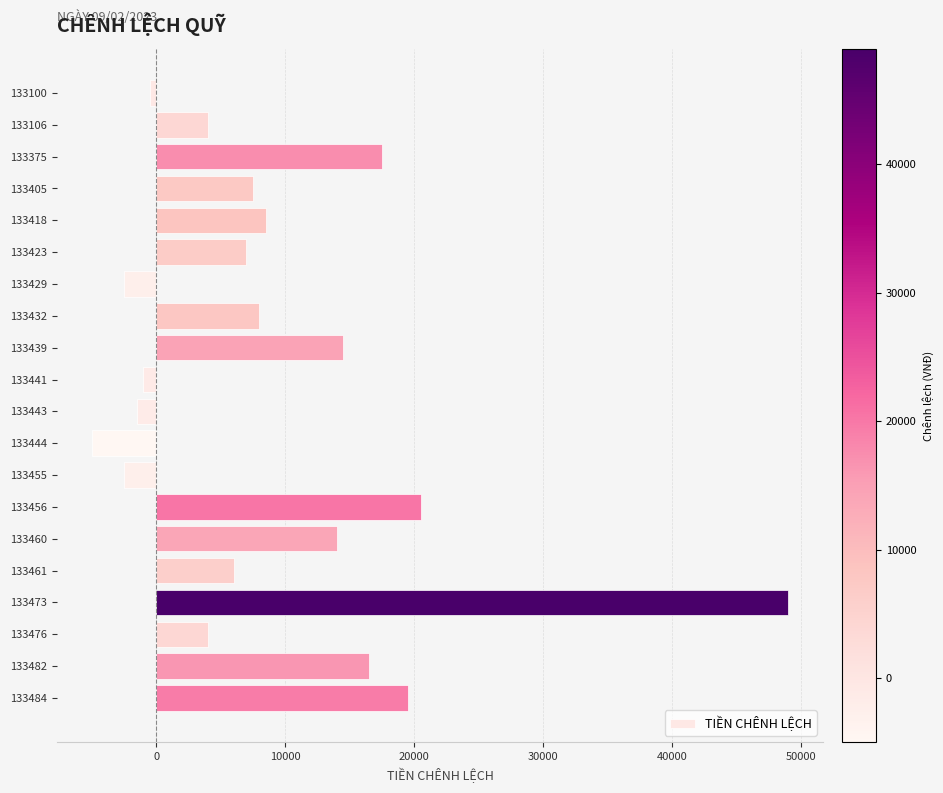

How many distinct data groups are displayed?

1